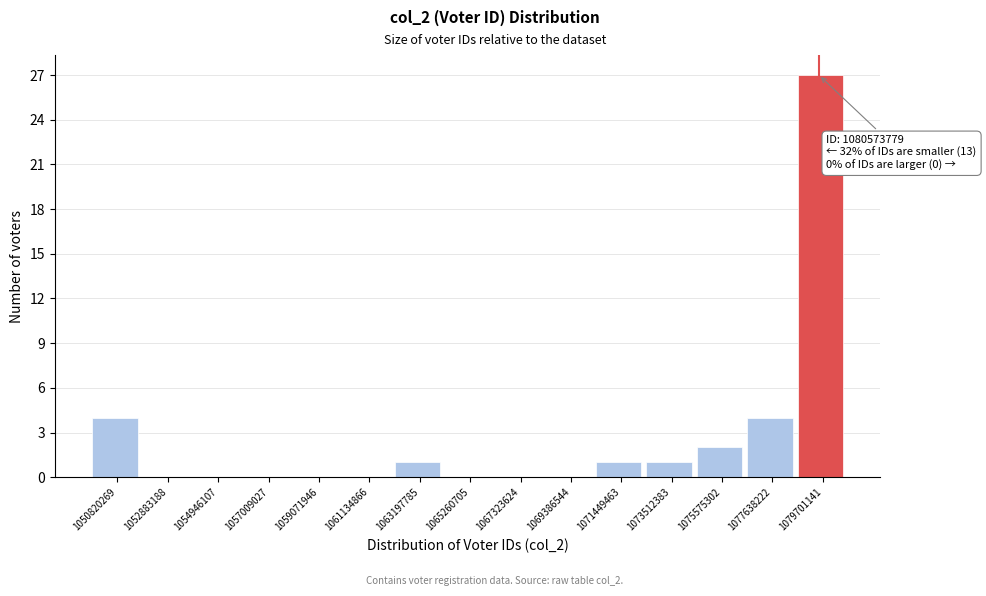

Reading right to left, extract all data points from this chart.

1079701141=27	1077638222=4	1075575302=2	1073512383=1	1071449463=1	1069386544=0	1067323624=0	1065260705=0	1063197785=1	1061134866=0	1059071946=0	1057009027=0	1054946107=0	1052883188=0	1050820269=4